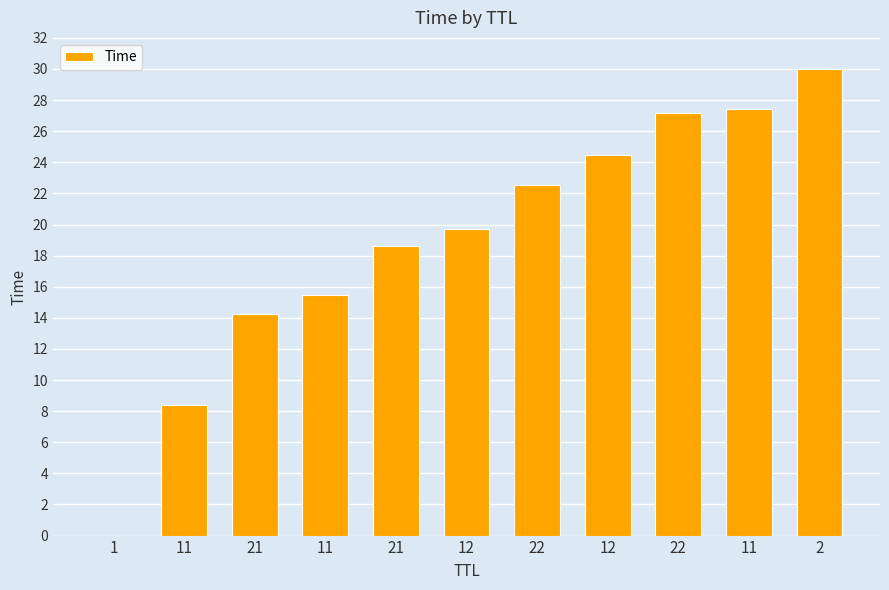

List the labels in order of value, largest first.

2, 11, 22, 12, 22, 12, 21, 11, 21, 11, 1